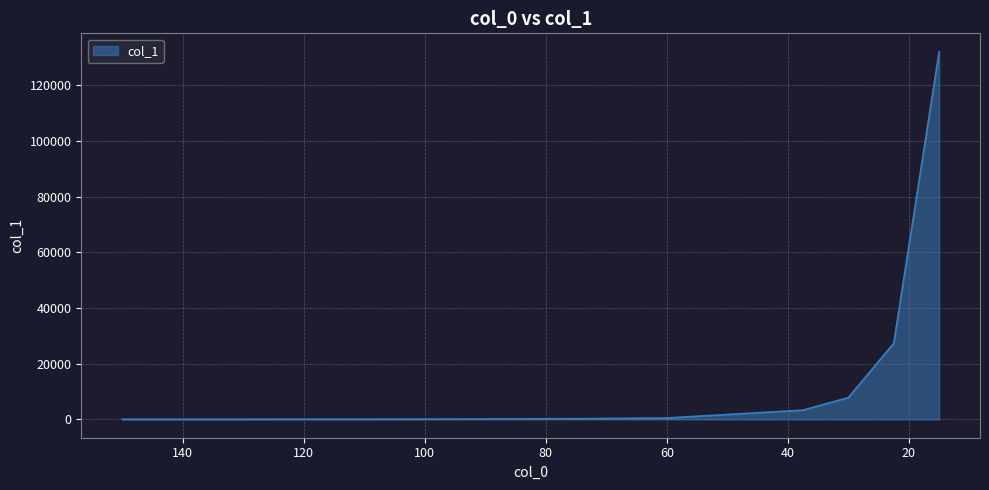

Rank the categories by value from lowest to highest.

150, 135, 120, 105, 75, 60, 37.5, 30, 22.5, 15